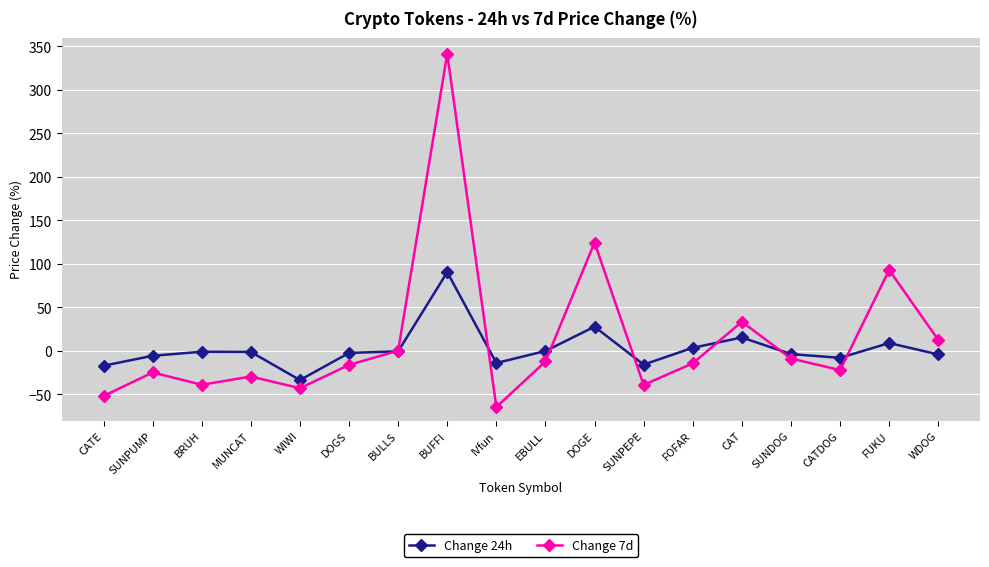

At how many categories does at least one series exceed 154?

1